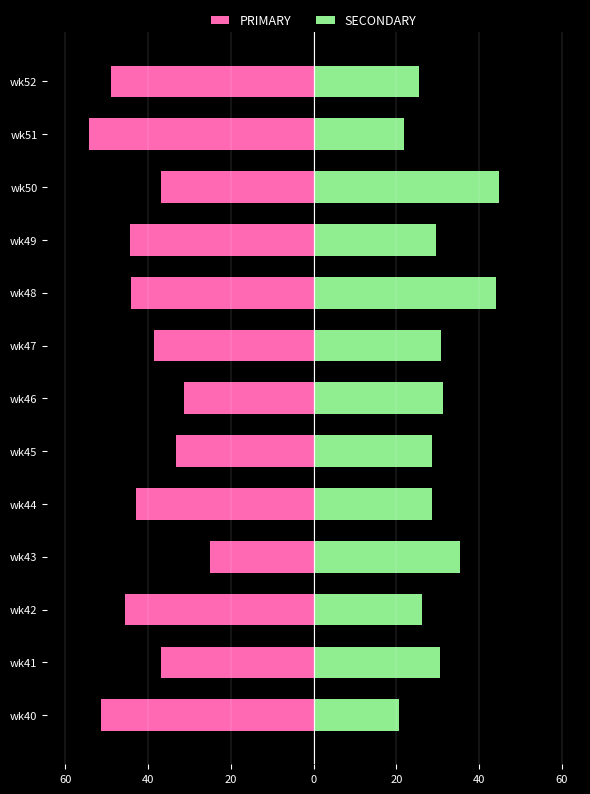

How many groups of bars are there?

13